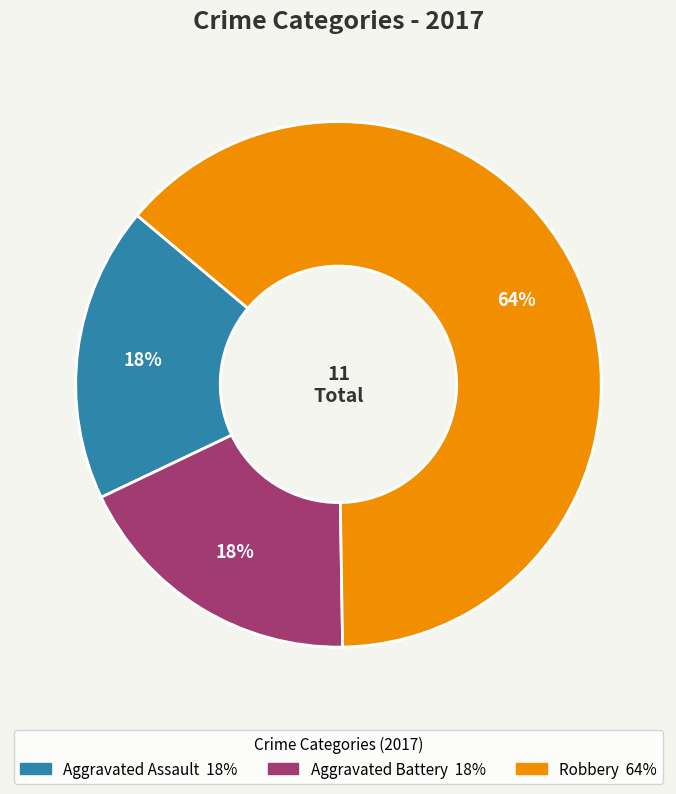

Is the sum of Aggravated Battery and Robbery greater than half?

Yes